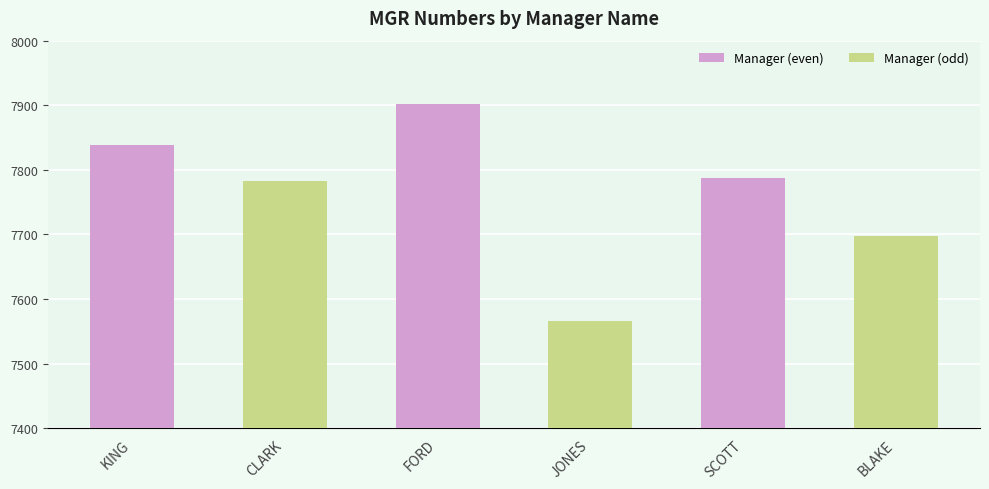

What is the difference between the values at CLARK and SCOTT?

6